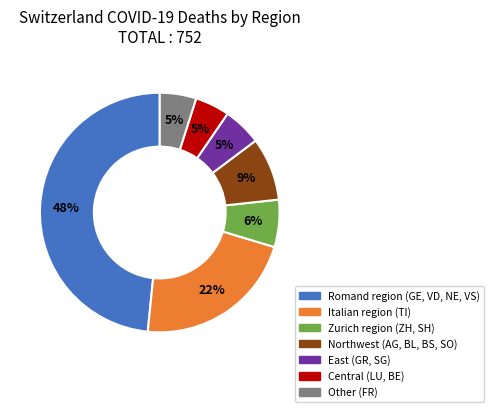

Is there a majority slice in this chart?

No